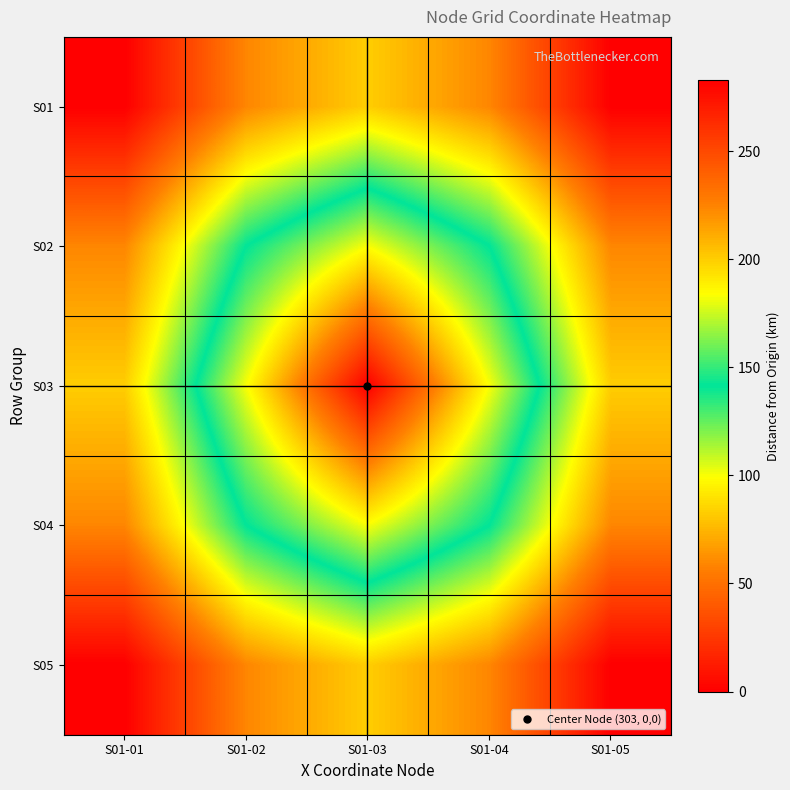

What is the total value across all series at S01-05?

1212.9